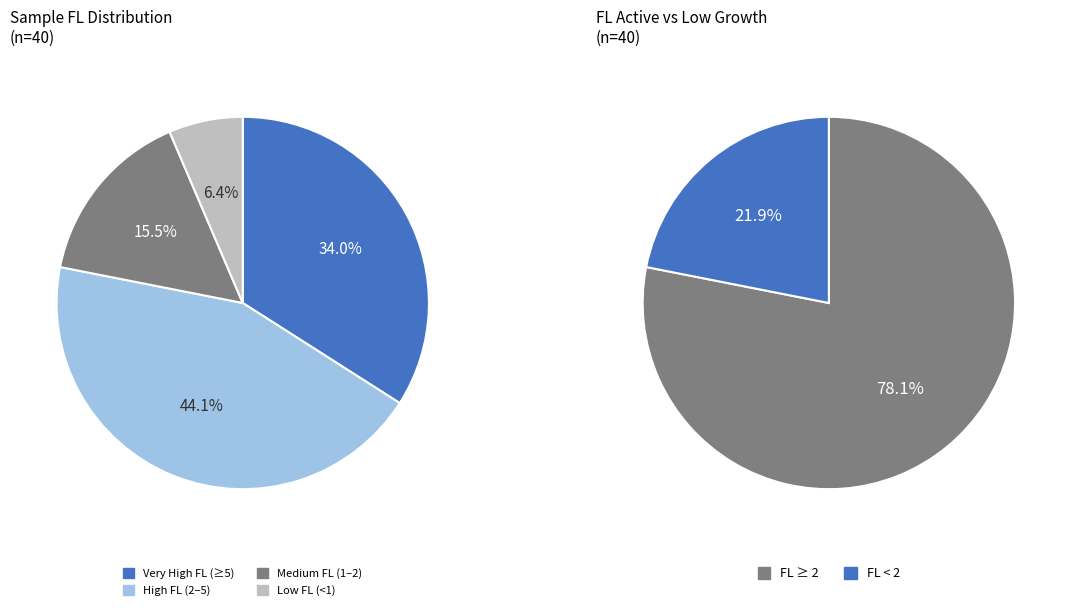

To the nearest percent, what percentage of the pie is 21?

3%